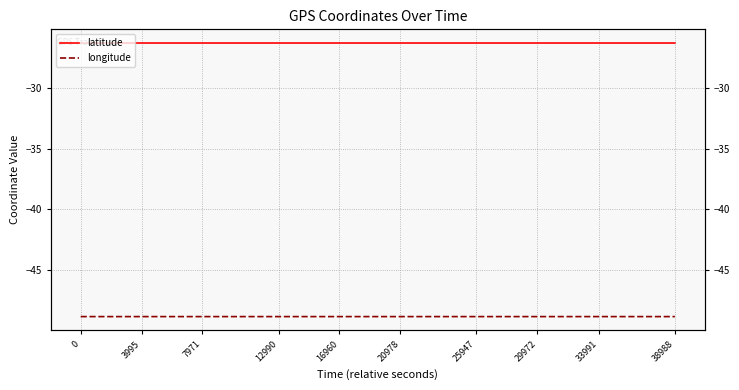

List the series in order of their overall mean, lowest first.

longitude, latitude